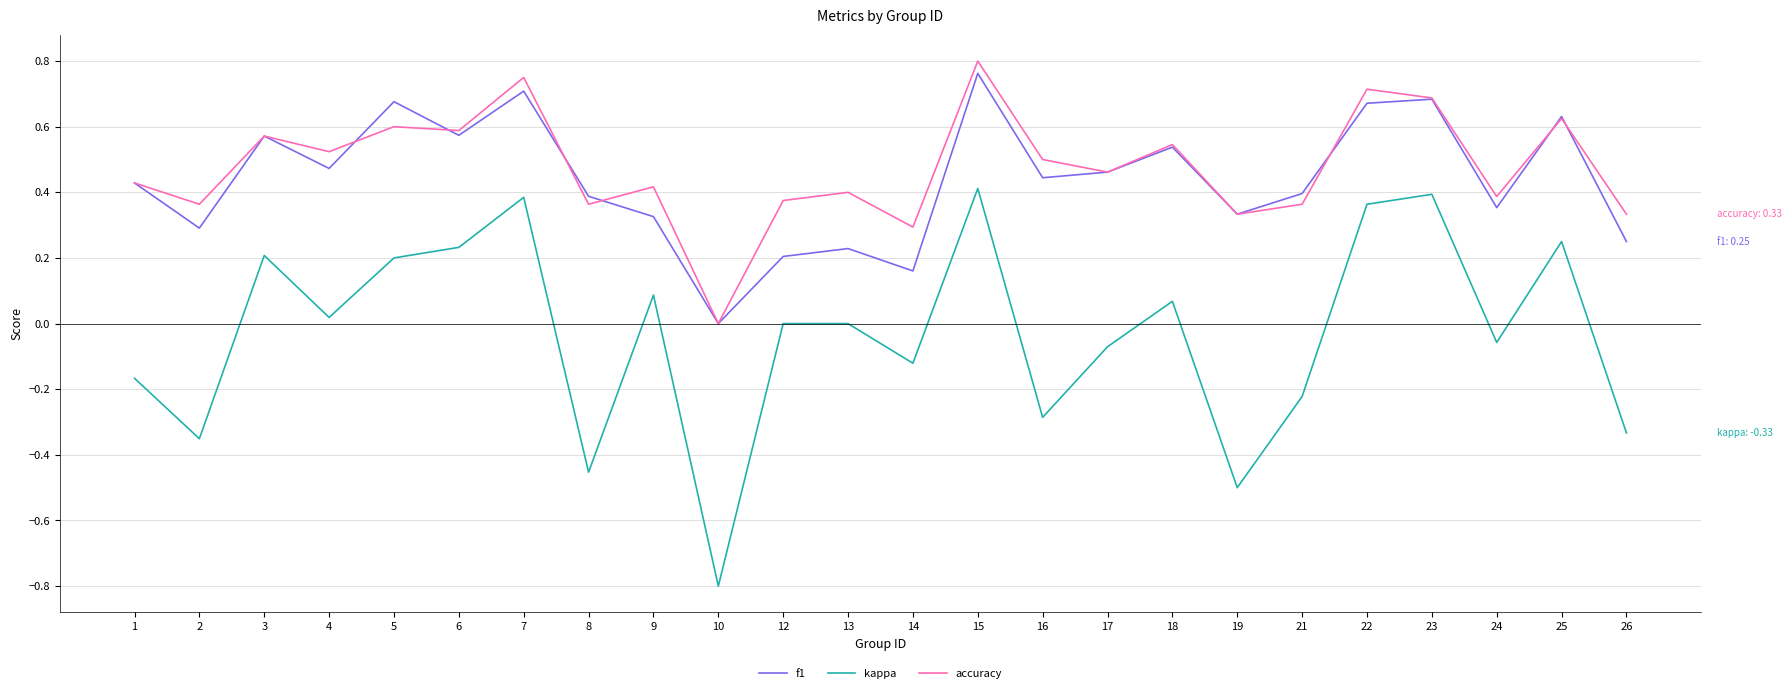

What are all the series names shown in the legend?

f1, kappa, accuracy